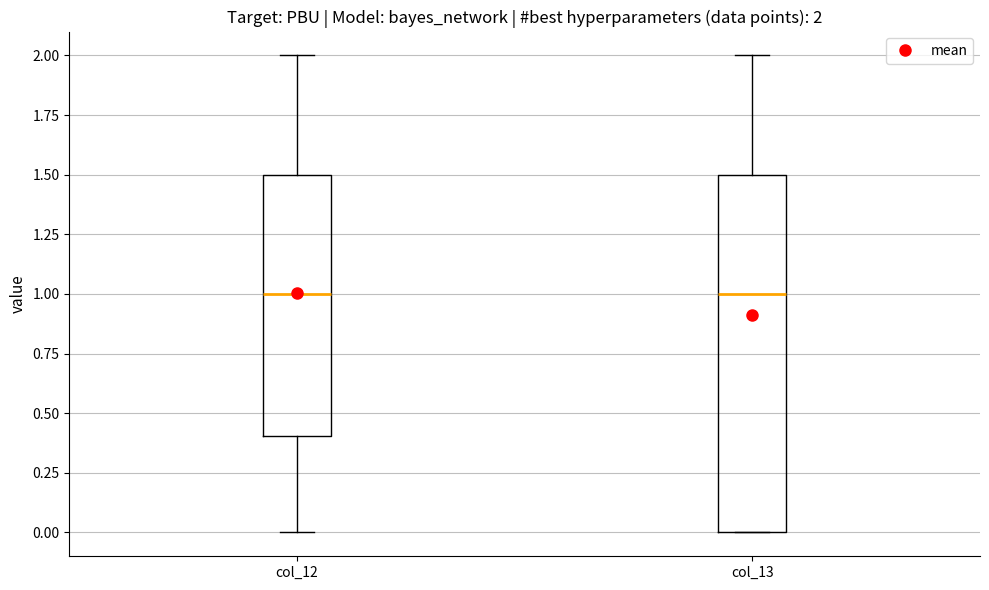

Which box is the tallest, from its lower edge to its upper edge?

col_13